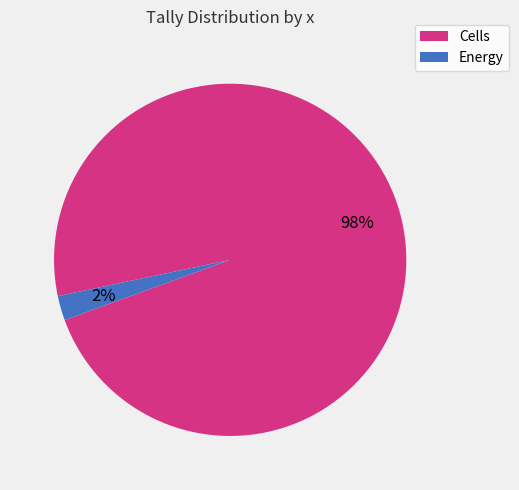

What is the largest slice in the pie chart?

Cells